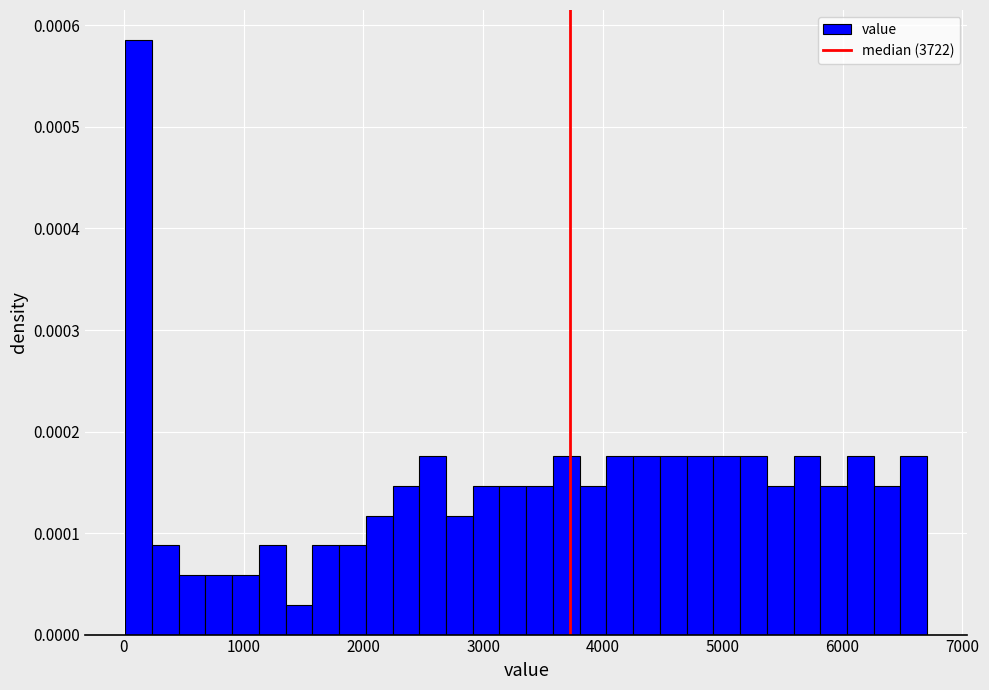

Around what value on the x-axis is the tallest bar? Give the approximate position of its centre, as read against the axis.

100